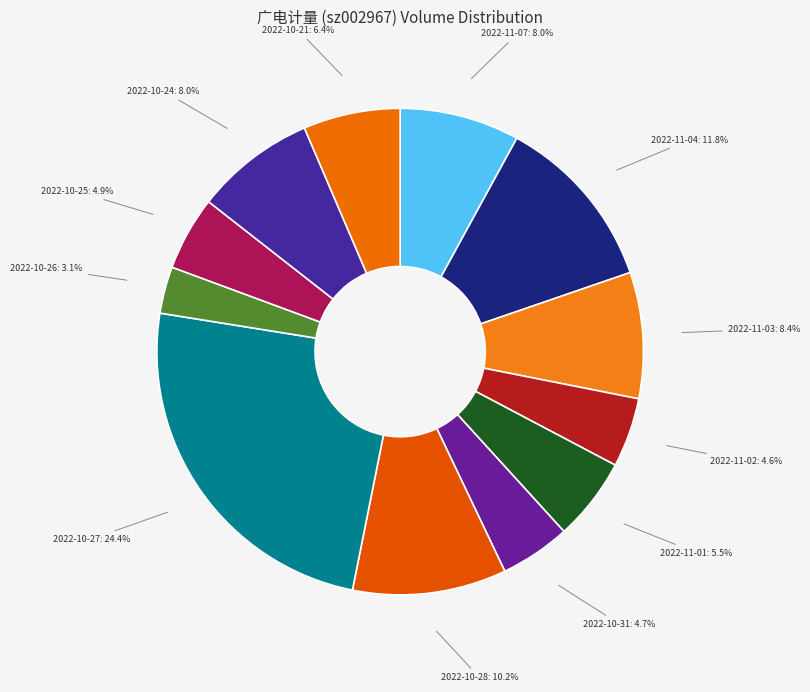

Which category has the smallest portion of the pie?

2022-10-26